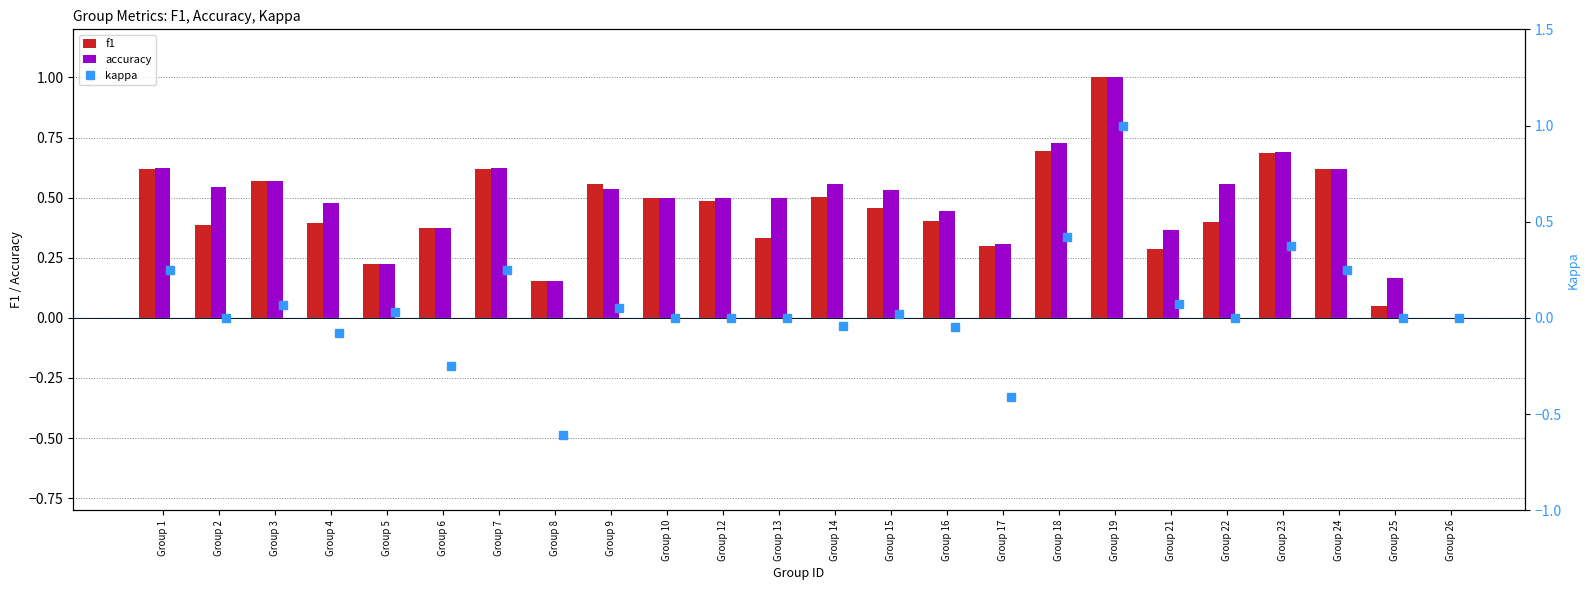

Which series has the largest total across all categories?

accuracy